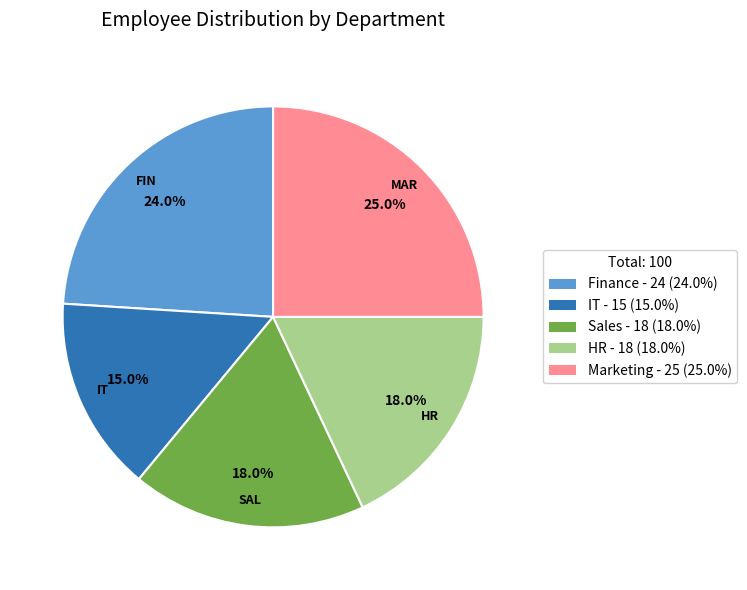

To the nearest percent, what portion does Sales represent?

18%